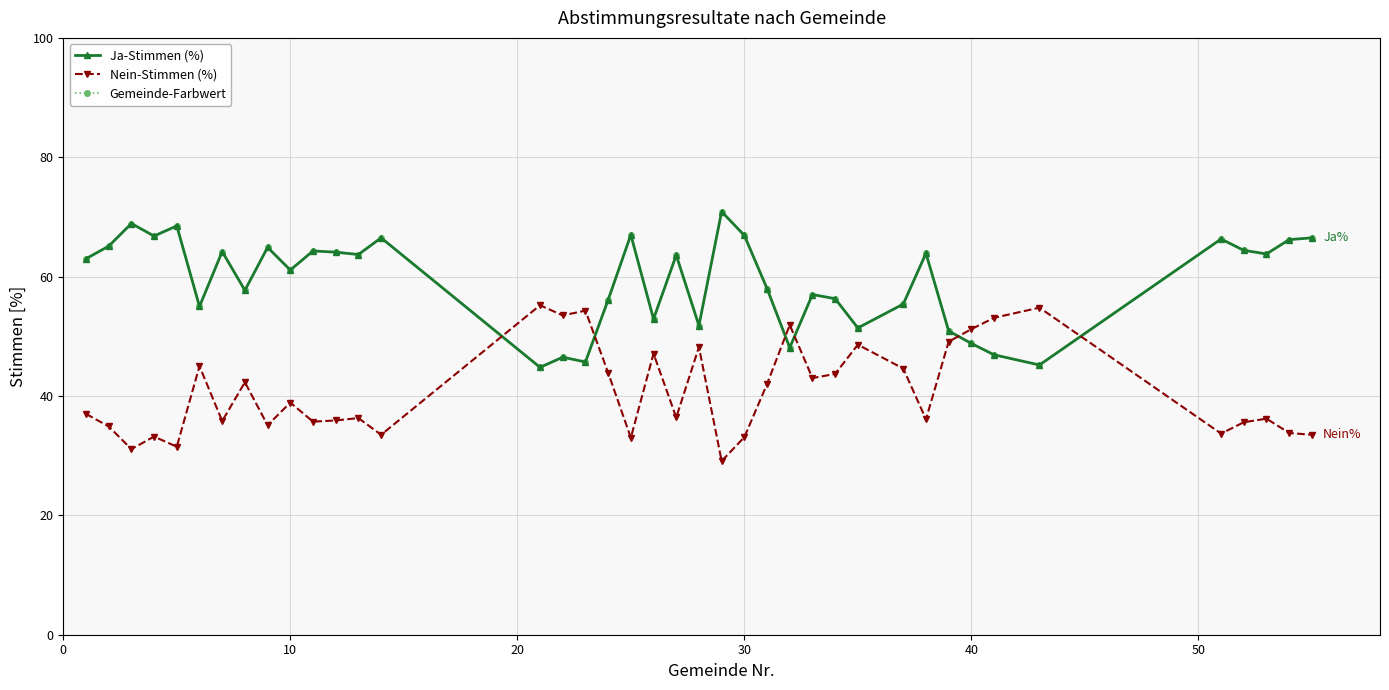

How many values in the Nein-Stimmen (%) series are below 37?

20